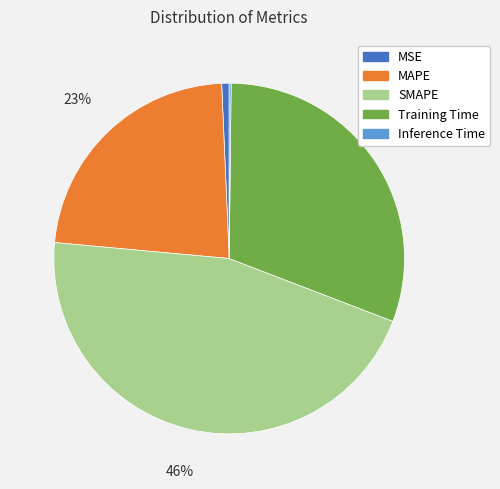

What is the largest slice in the pie chart?

SMAPE